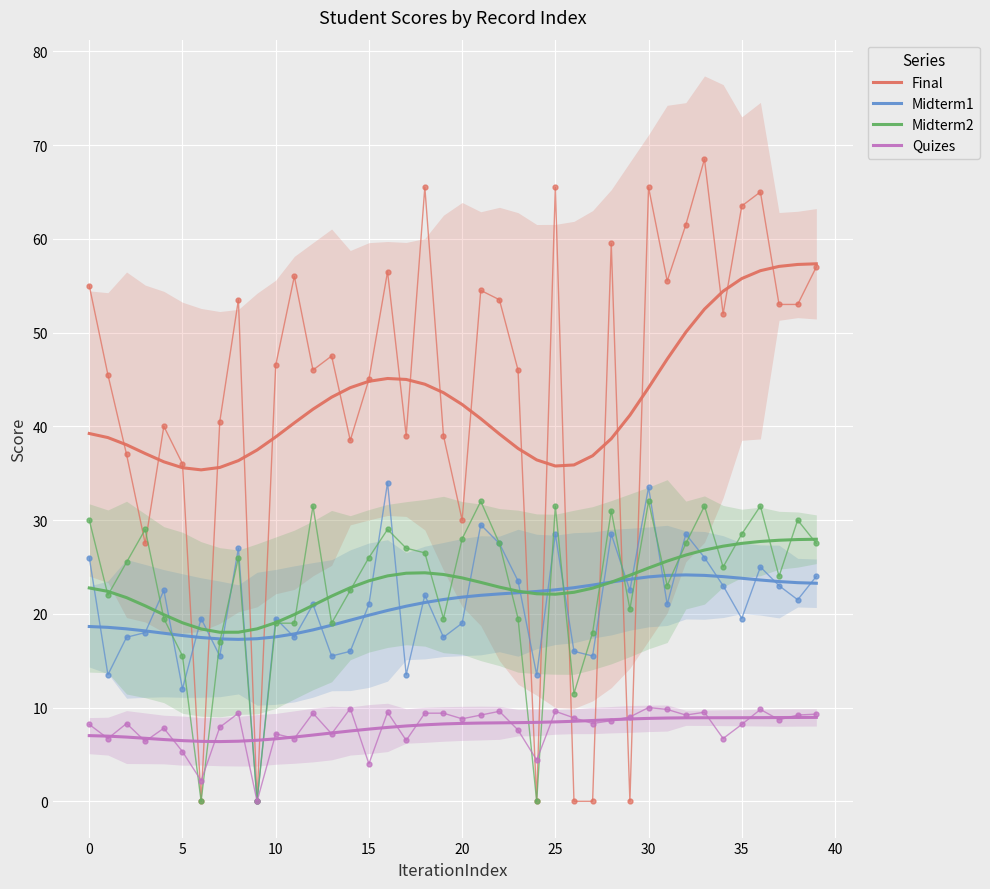

Reading right to left, transcribe all the data shown in this chart.

Final: 57.3	57.3	57.1	56.6	55.8	54.4	52.5	50.0	47.2	44.1	41.2	38.7	36.9	35.9	35.8	36.4	37.6	39.2	40.8	42.3	43.6	44.5	45.0	45.1	44.8	44.1	43.1	41.8	40.4	38.9	37.5	36.3	35.6	35.4	35.6	36.2	37.1	38.0	38.8	39.2
Midterm1: 23.3	23.3	23.4	23.6	23.8	24.0	24.1	24.2	24.1	23.9	23.7	23.4	23.1	22.8	22.6	22.4	22.2	22.1	22.0	21.8	21.5	21.2	20.8	20.4	19.9	19.3	18.8	18.3	17.9	17.5	17.3	17.3	17.3	17.5	17.7	17.9	18.2	18.4	18.6	18.6
Midterm2: 28.0	27.9	27.8	27.7	27.5	27.2	26.8	26.3	25.6	24.9	24.1	23.4	22.7	22.3	22.1	22.1	22.4	22.8	23.4	23.8	24.2	24.4	24.3	24.0	23.5	22.8	21.9	20.9	19.9	19.1	18.4	18.0	18.0	18.4	19.0	19.9	20.9	21.7	22.4	22.8
Quizes: 9.0	8.9	8.9	8.9	8.9	8.9	8.9	8.9	8.9	8.8	8.8	8.7	8.6	8.5	8.5	8.4	8.4	8.4	8.3	8.3	8.3	8.2	8.0	7.9	7.7	7.5	7.3	7.1	6.9	6.7	6.5	6.4	6.4	6.4	6.5	6.6	6.7	6.9	7.0	7.0